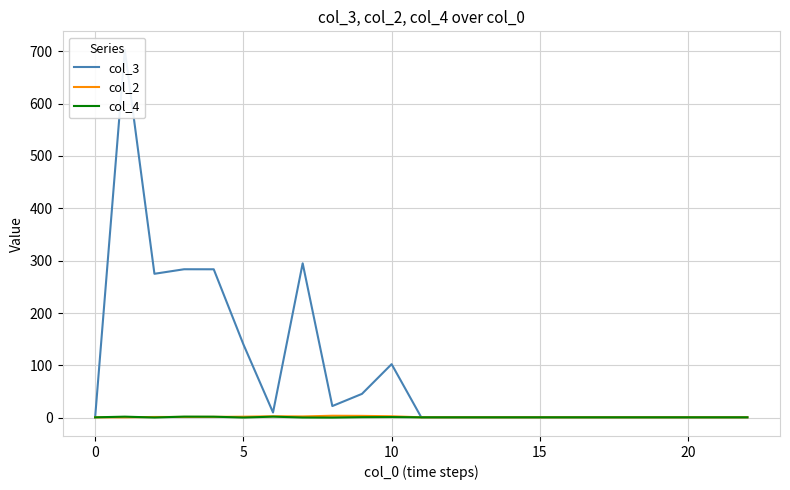

Between 11 and 7, which is larger?

7